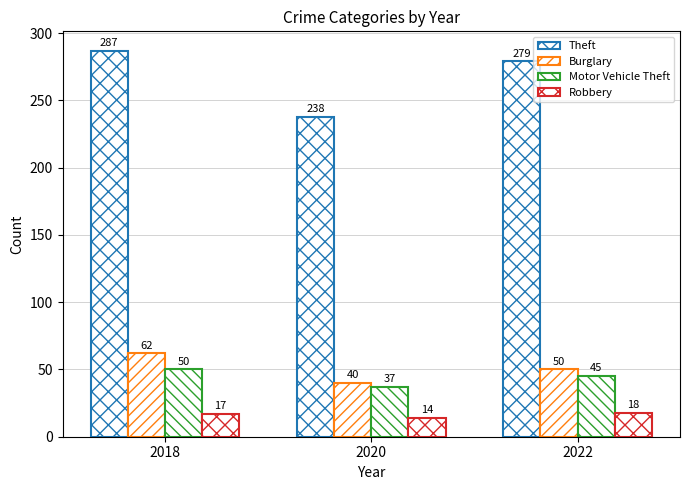

What is the highest value of the Theft series?

287